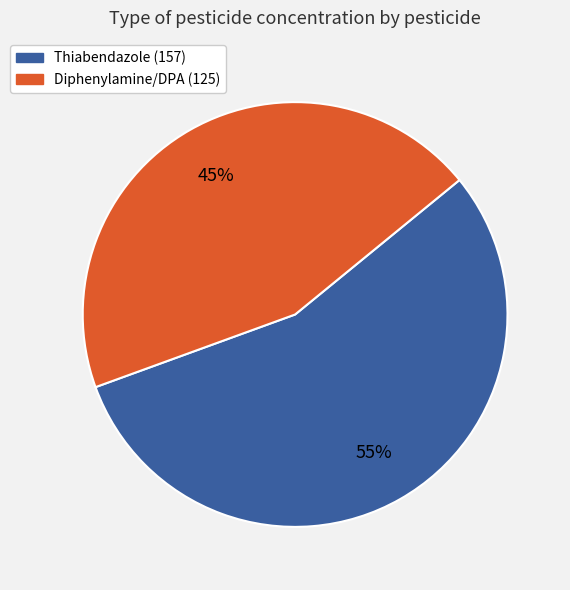

How many segments does this pie chart have?

2